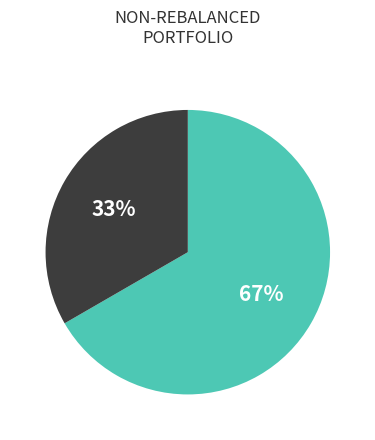

To the nearest percent, what is the average slice percentage?

50%